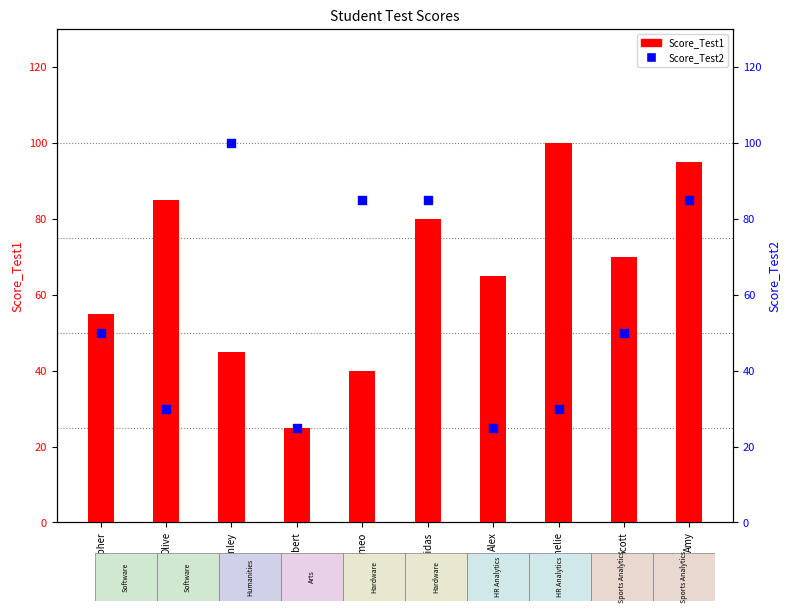

What are all the series names shown in the legend?

Score_Test1, Score_Test2